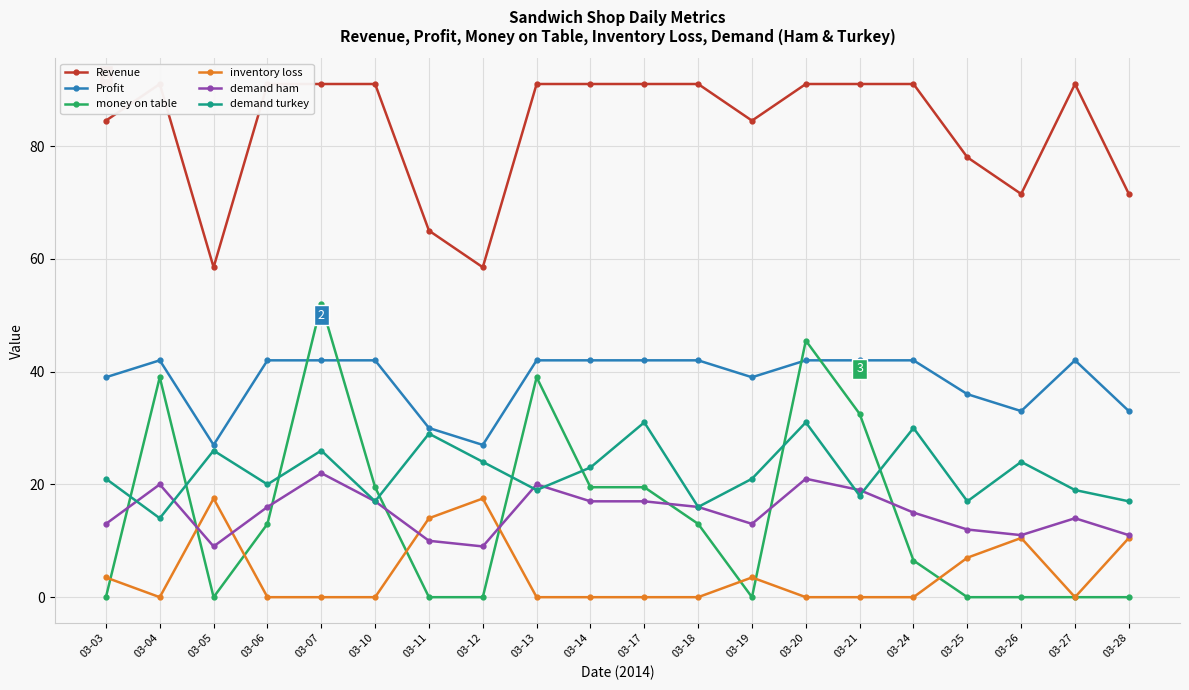

Between 03-13 and 03-27, which series saw the biggest shift?

money on table